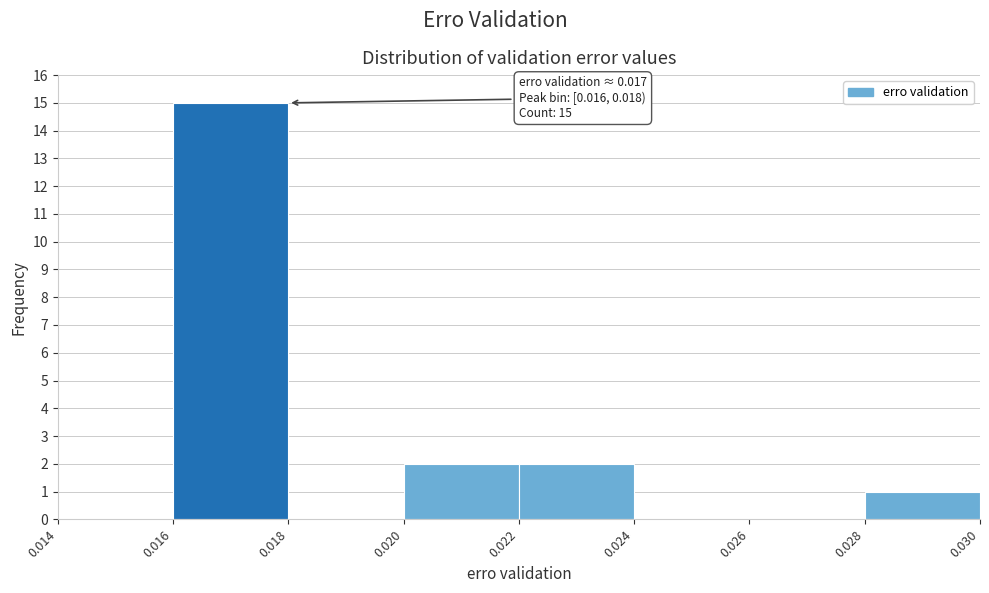

Which range on the x-axis has the tallest bar?

0.016 to 0.018